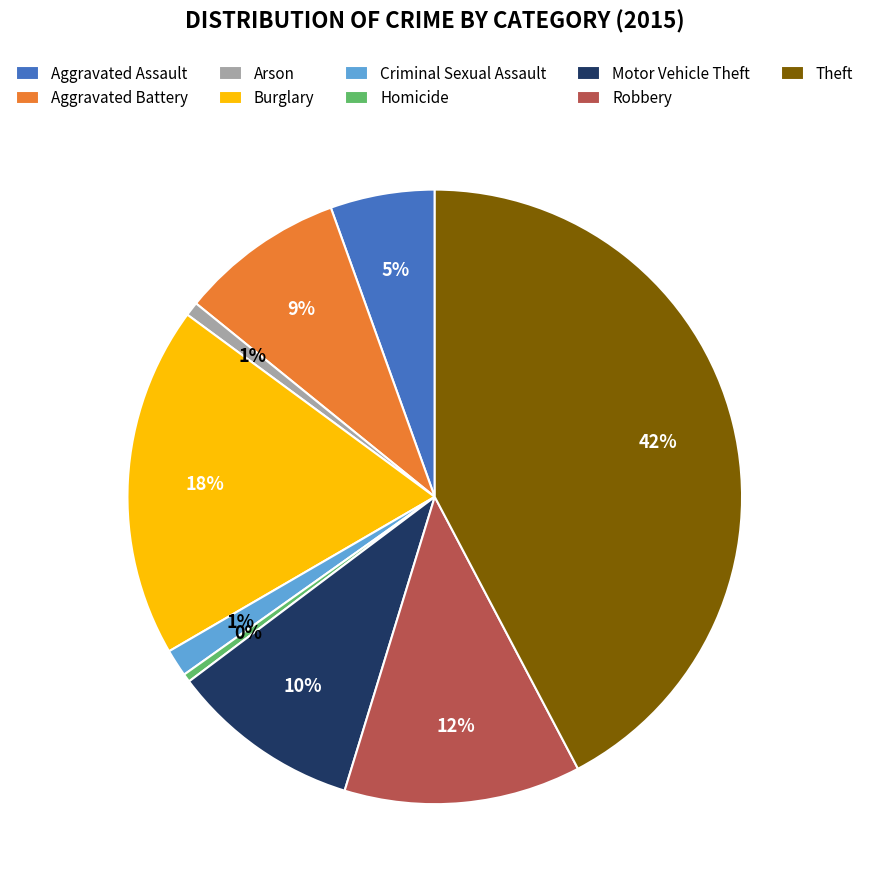

Does Criminal Sexual Assault account for over 50% of the chart?

No